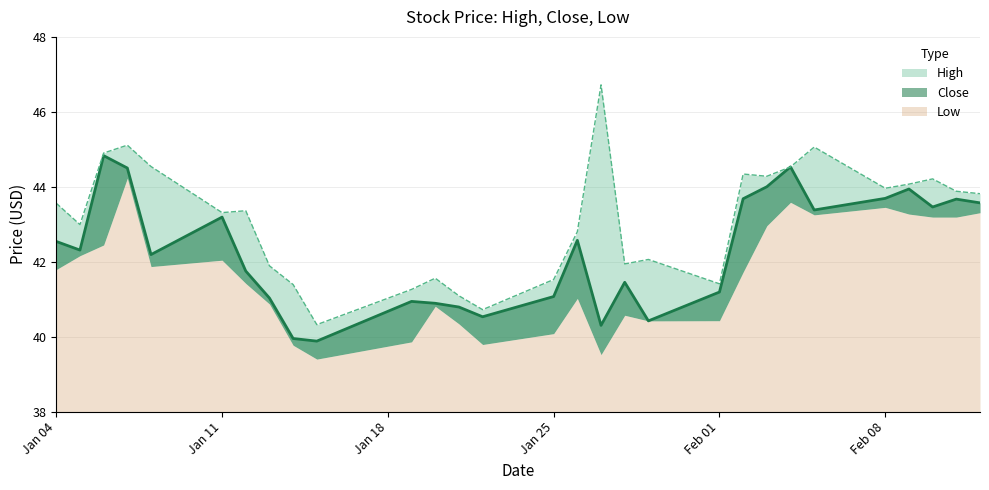

What is the average value of the High series?

43.1